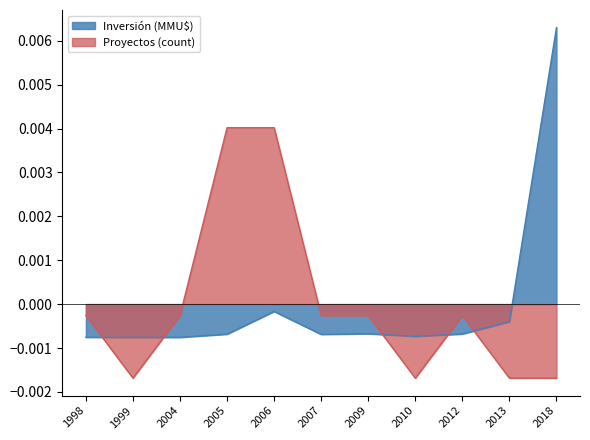

In Inversión (MMU$, scaled), how many points are higher than both neighbors (excluding endpoints)?

2